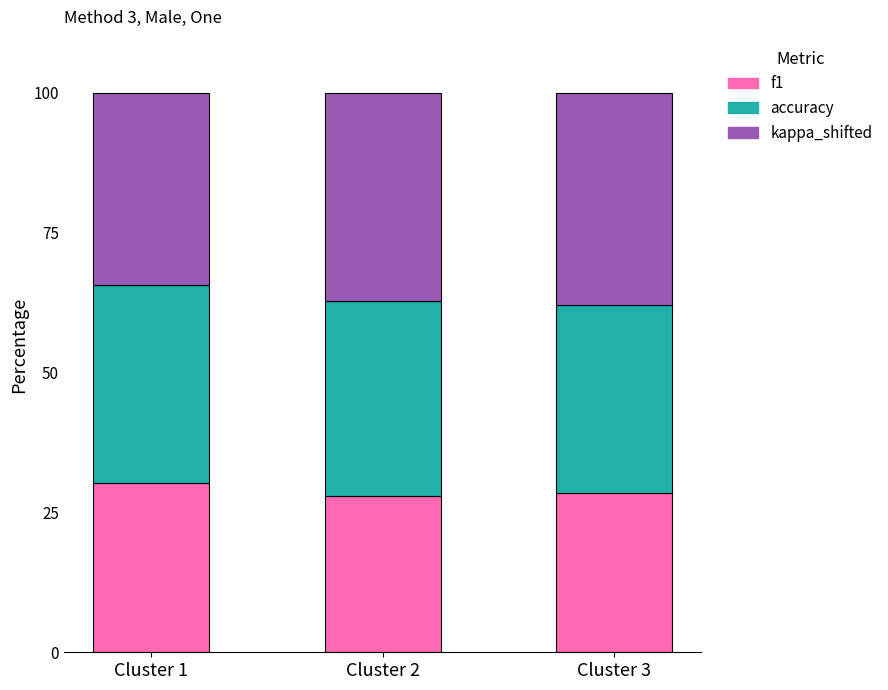

What is the total value across all series at Cluster 1?

100.0